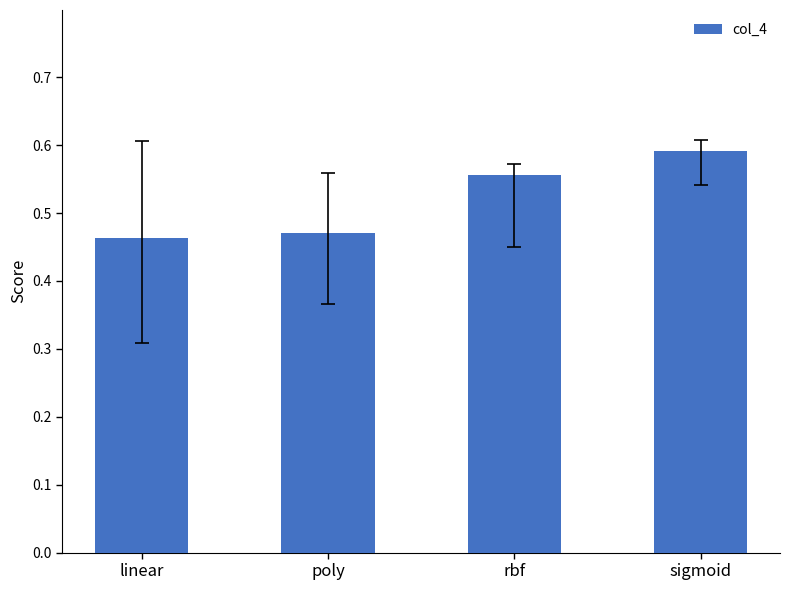

Is it true that the value at rbf is 0.9?

False